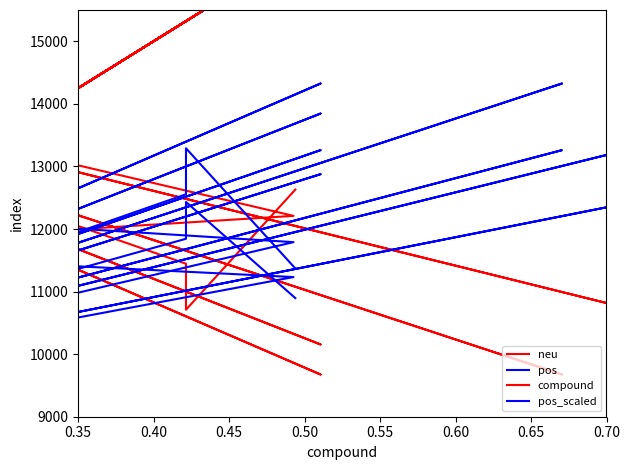

What is the sum of all neu values?

259905.0